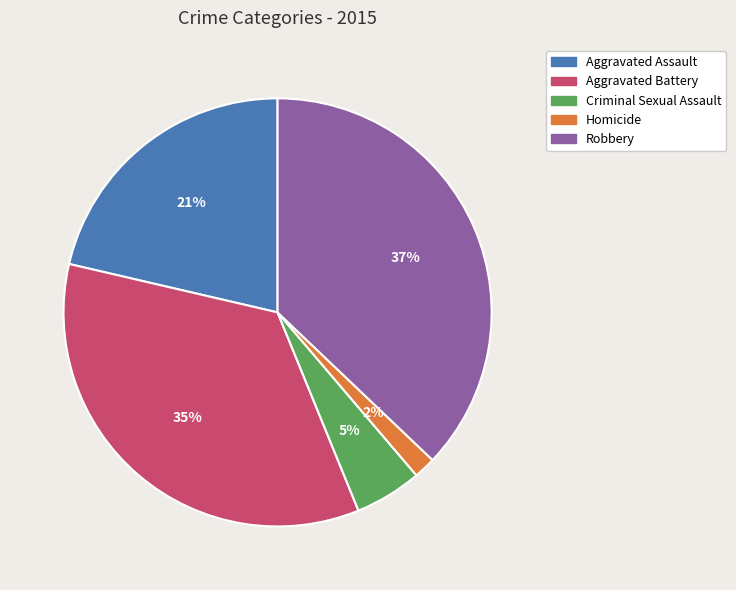

To the nearest percent, what portion does Homicide represent?

2%